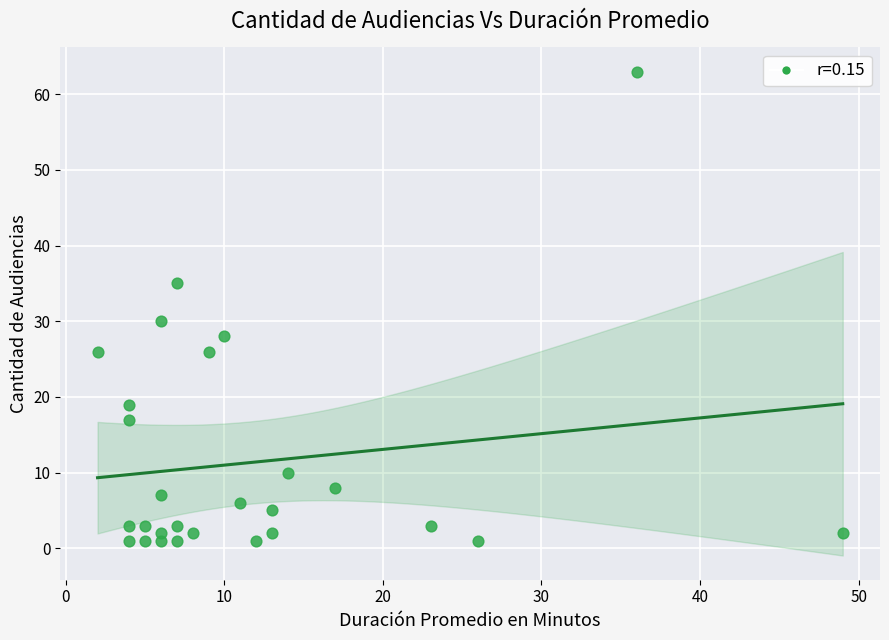

What Y value in the scatter plot is closest to 32?

30